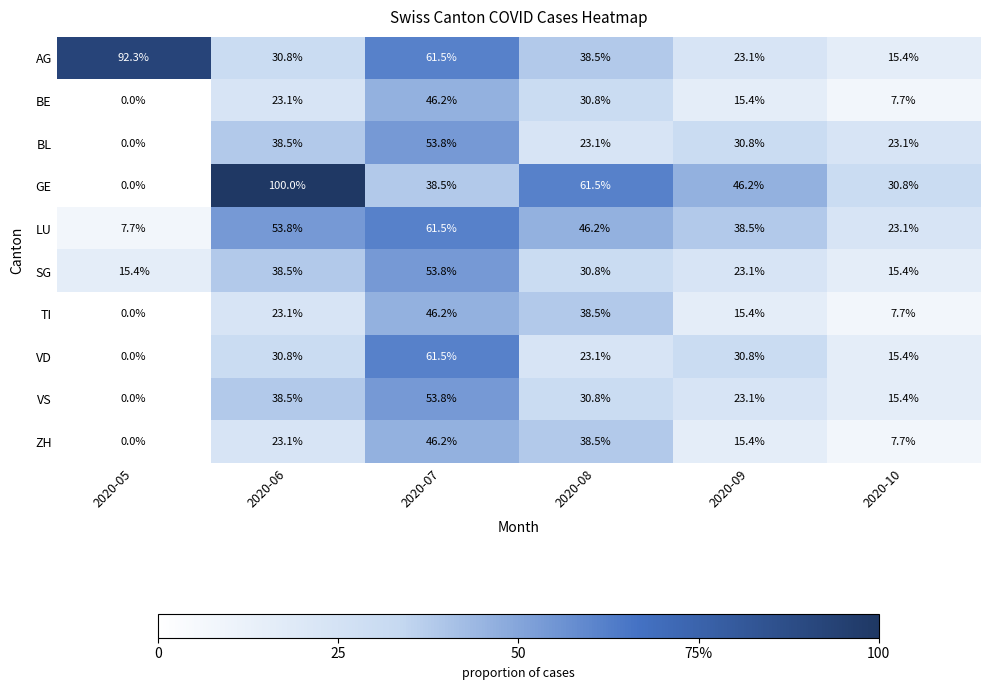

Which series has the largest range (max minus min)?

GE